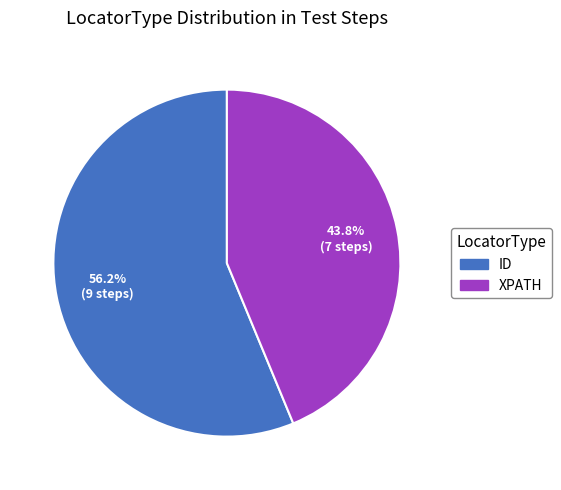

Does any single category account for the majority?

Yes